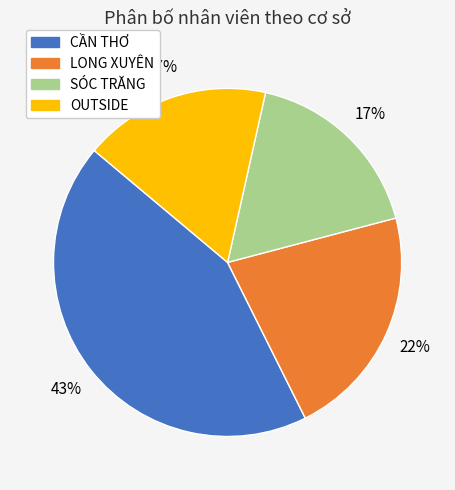

Which has a higher value, CẦN THƠ or LONG XUYÊN?

CẦN THƠ